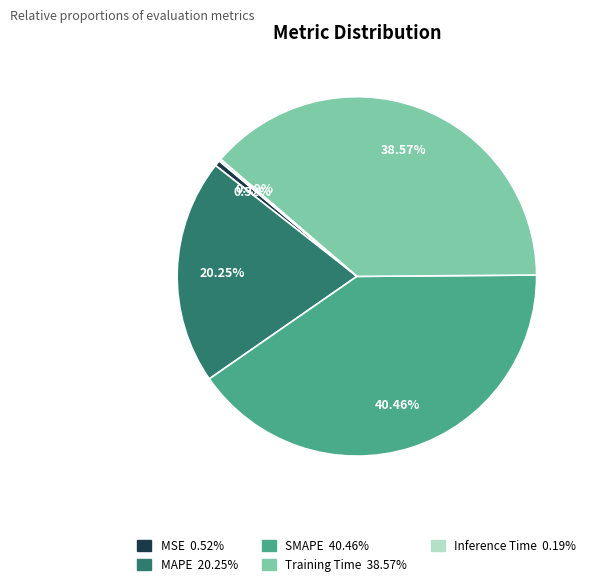

Which category has the biggest portion of the pie?

SMAPE